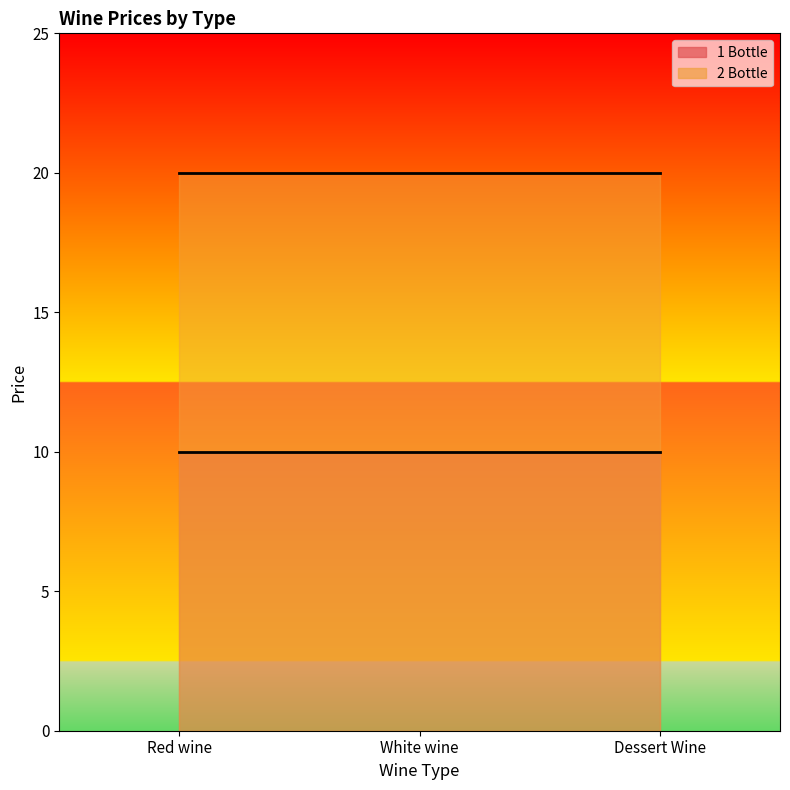

Reading right to left, list all the values displayed in this chart.

1 Bottle: 10	10	10
2 Bottle: 20	20	20